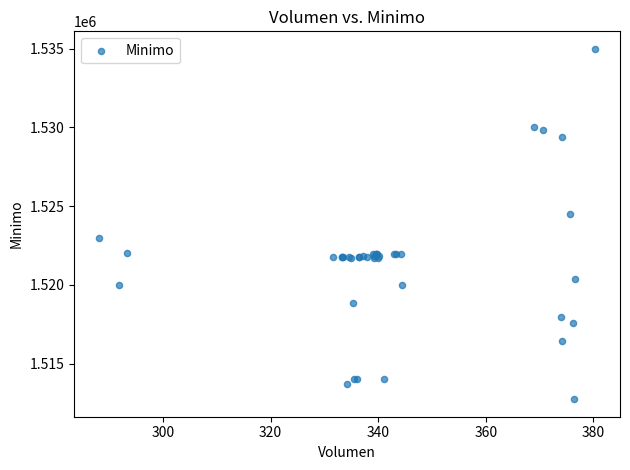

What Y value in the scatter plot is closest to 1523862?

1524513